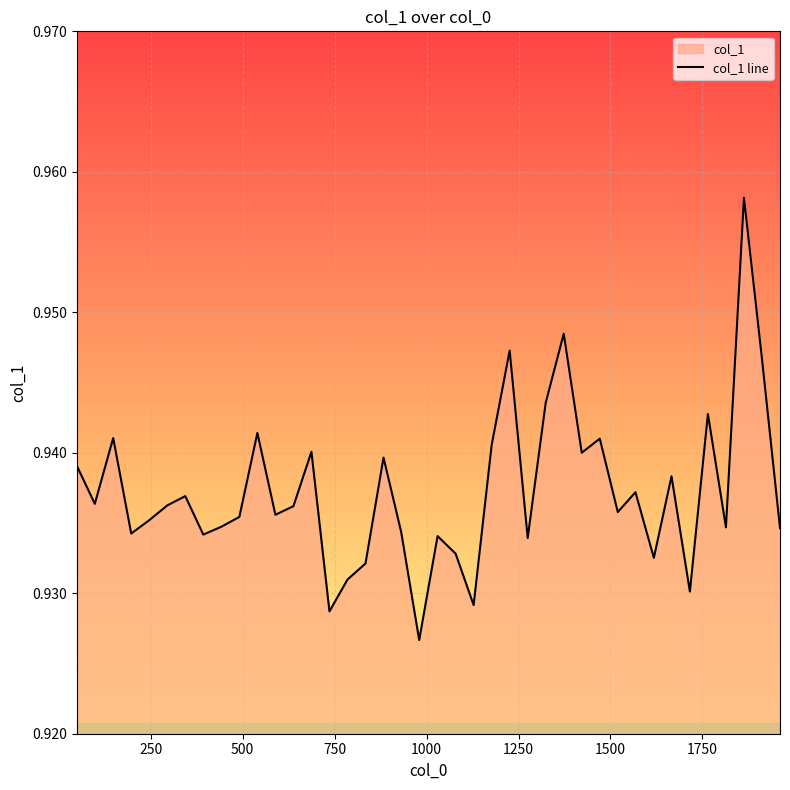

Is it true that the value at 22 is 1.5?

False